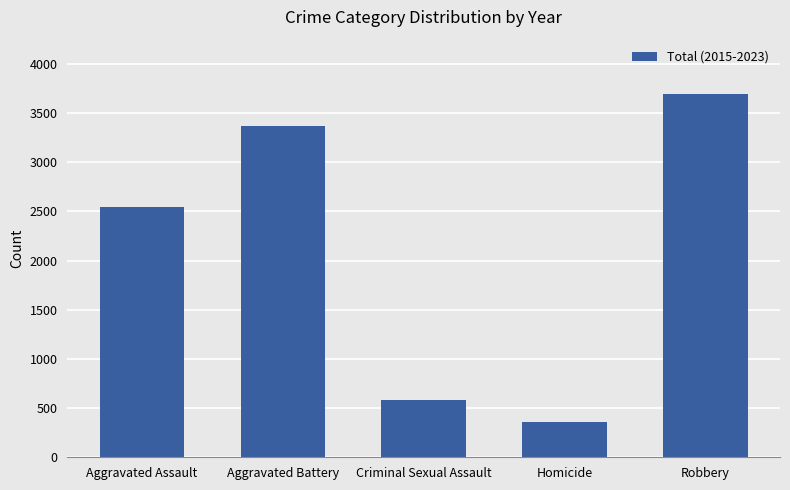

What is the difference between the values at Criminal Sexual Assault and Homicide?

223